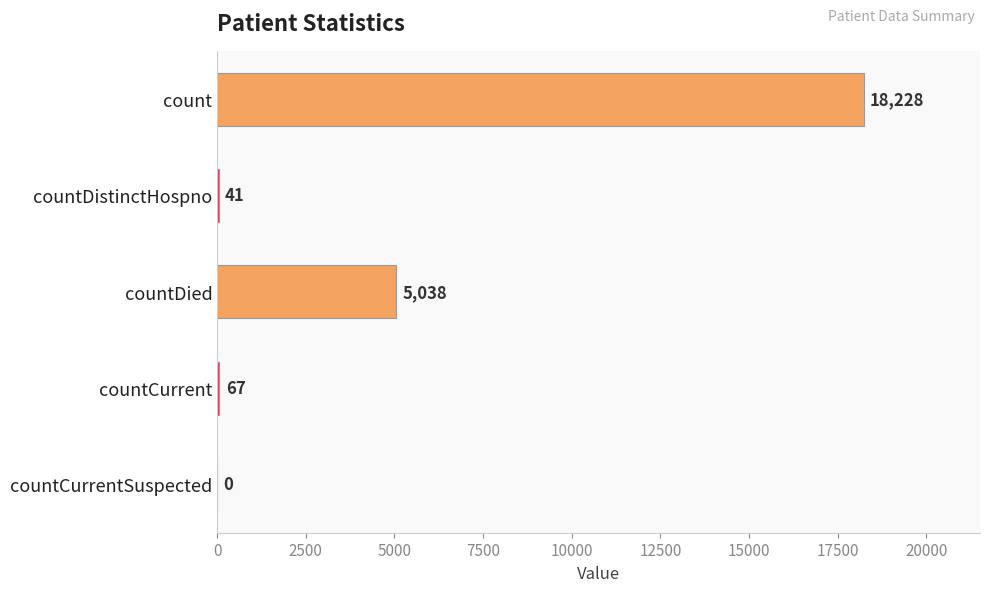

Between countCurrentSuspected and countDied, which is larger?

countDied